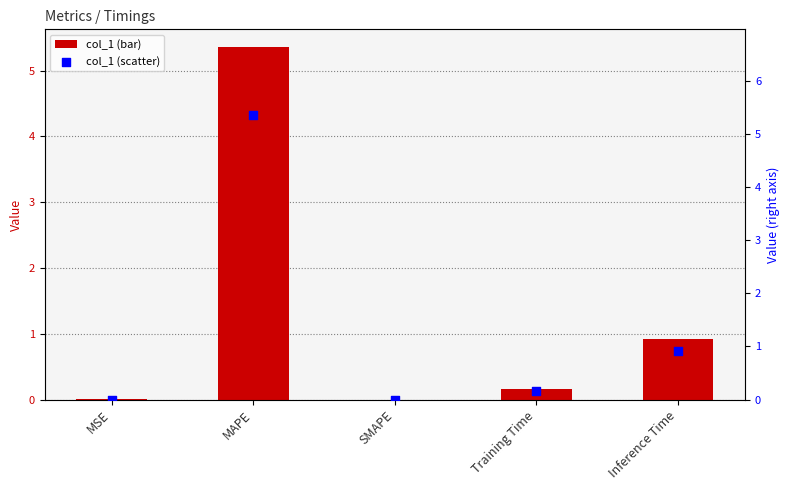

Which series has the largest Y range (max minus min)?

col_1